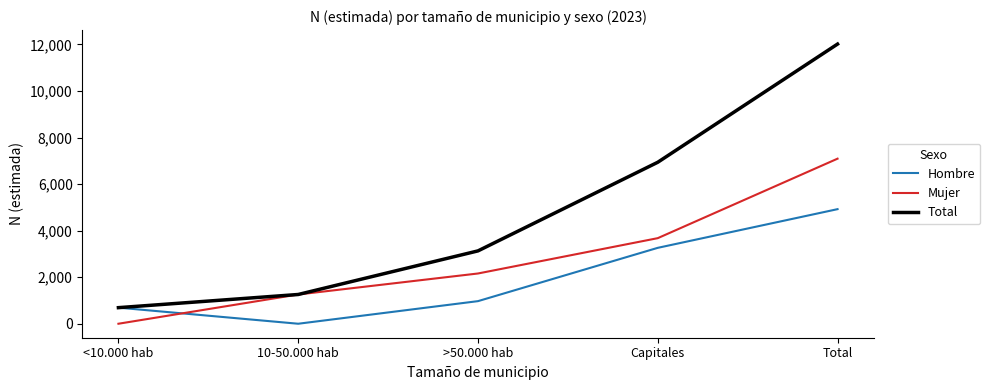

Rank the series at Capitales from lowest to highest value.

Hombre, Mujer, Total